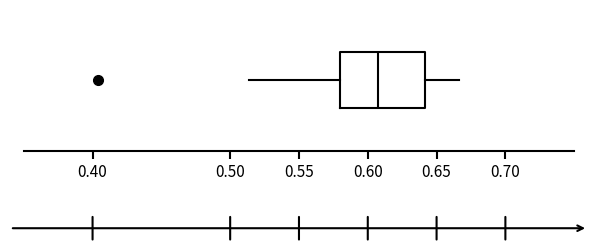

Read this box plot against the x-axis: the position of the median line, the range covered by the box, and the ends of both whiskers. The values are not printed on the chart, so give them approximately, as read against the axis.

median 0.605, box 0.580 to 0.640, whiskers 0.515 to 0.665